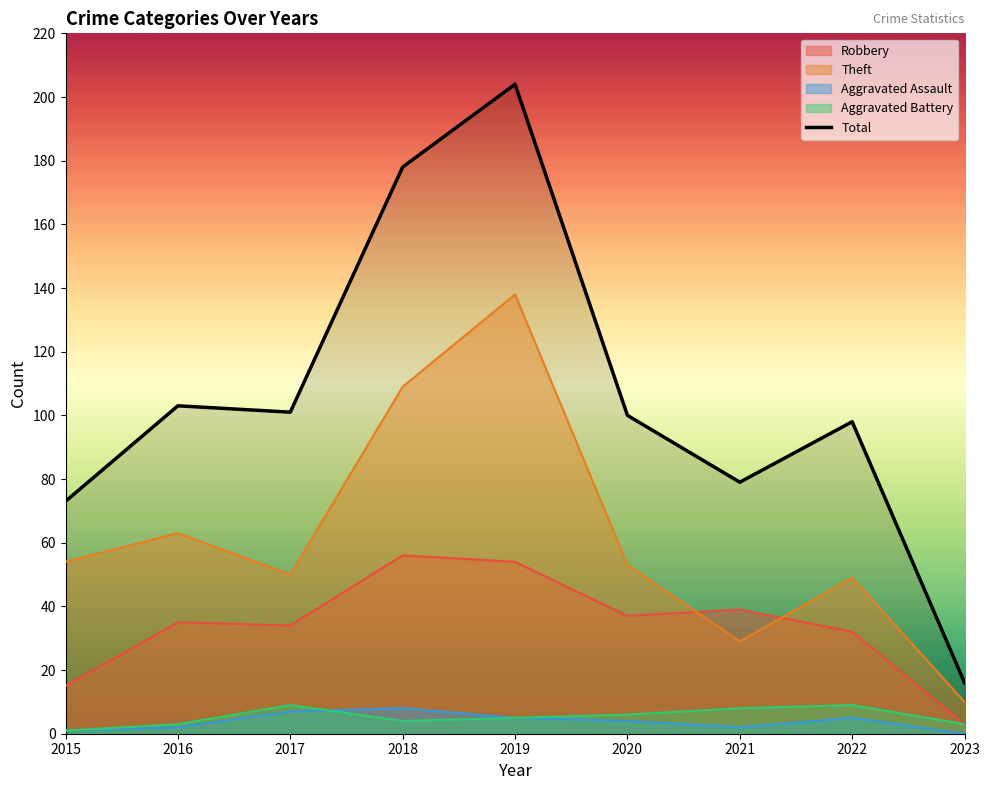

True or false: the data shows 282 at 2018.

False